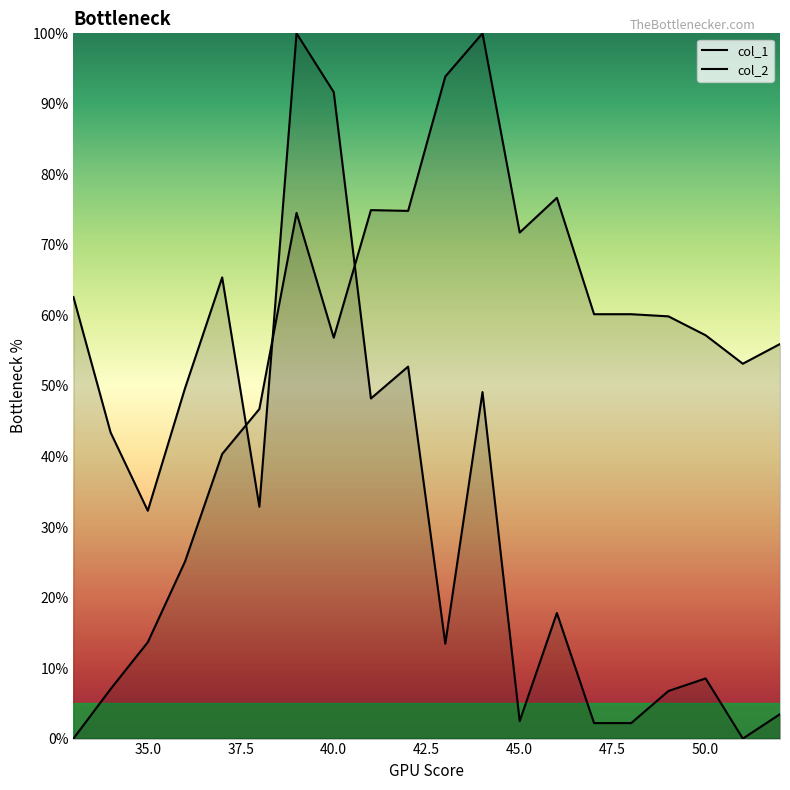

What are all the series names shown in the legend?

col_1, col_2